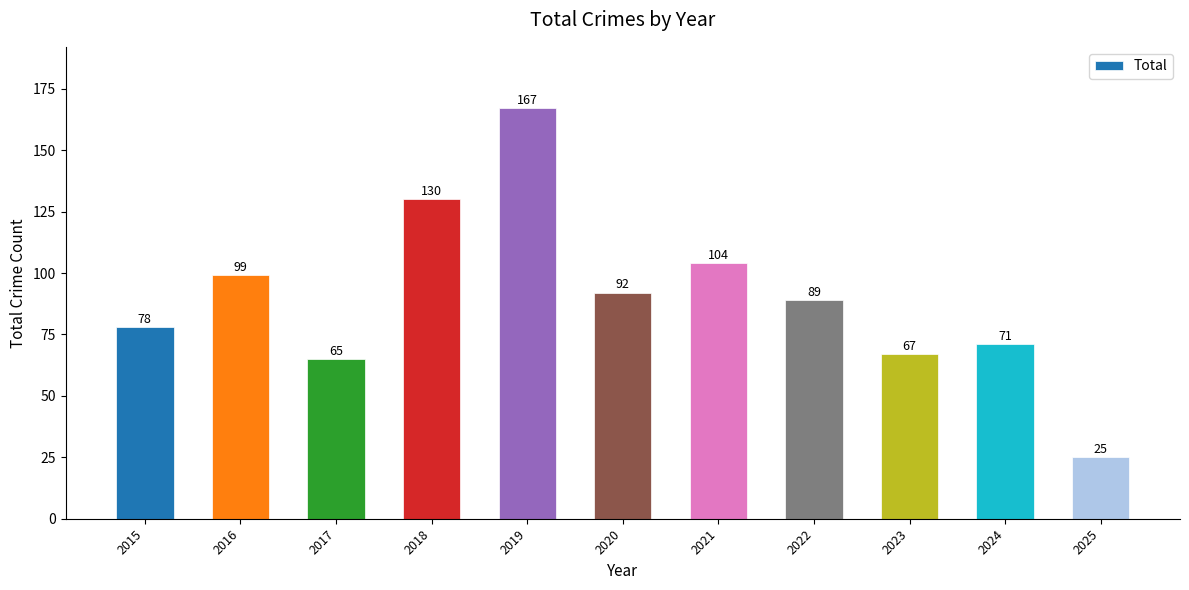

What is the difference between the values at 2023 and 2021?

37